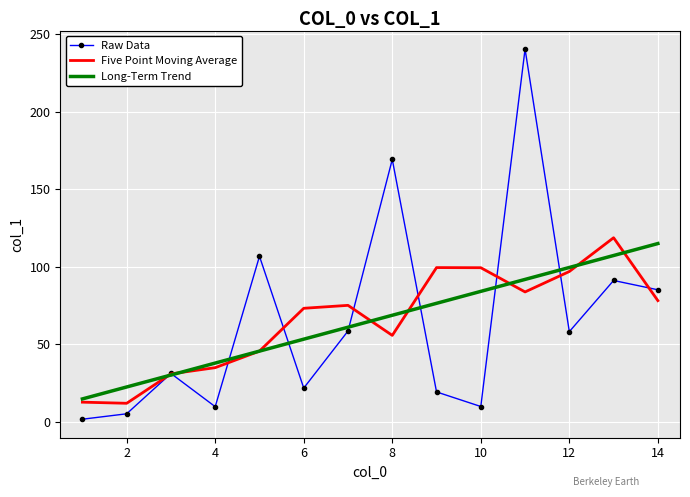

Which series has the widest spread of values?

Raw Data